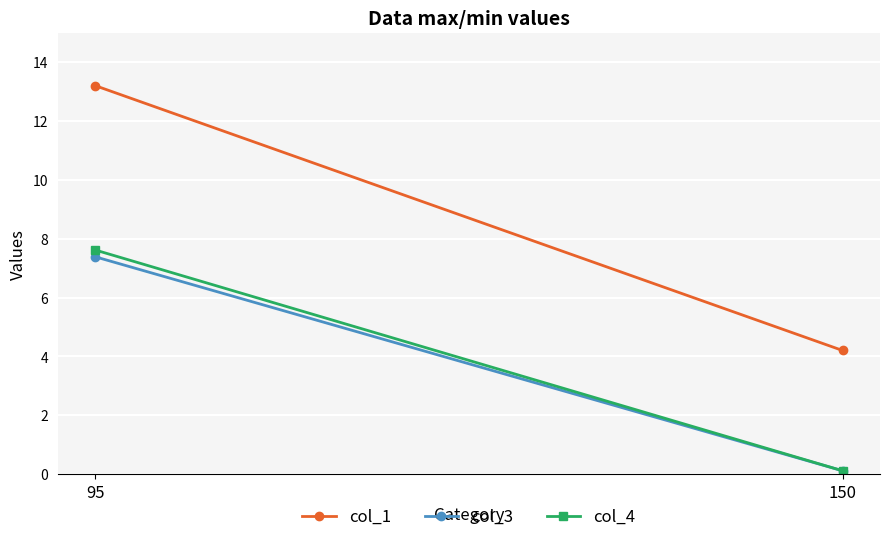

What is the difference between the maximum and minimum values in the col_4 series?

7.5